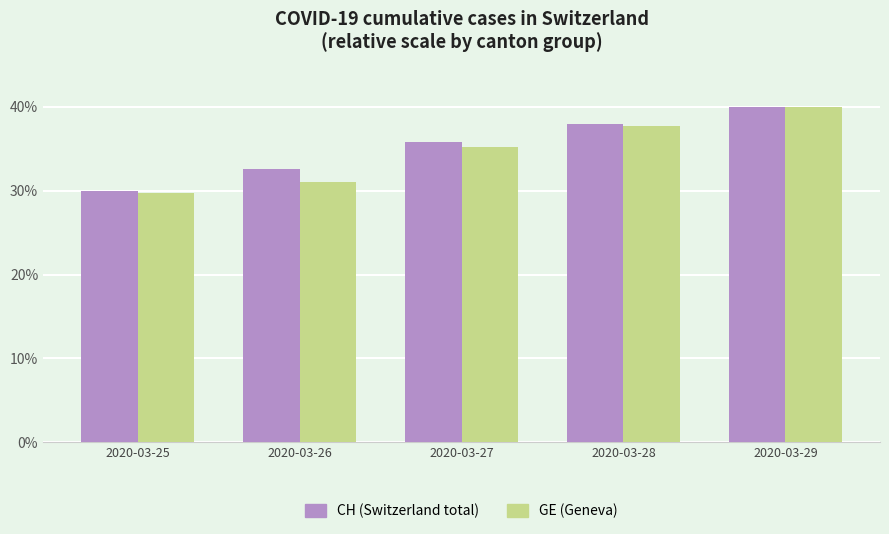

How many values in the CH (Switzerland total) series are below 35?

2